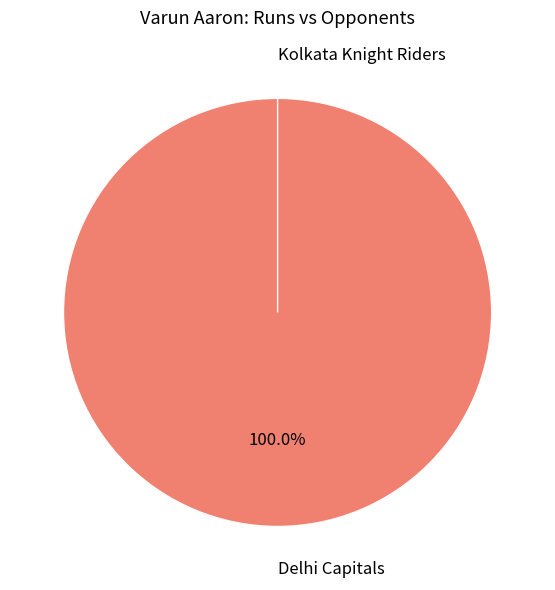

What is the largest slice in the pie chart?

Delhi Capitals